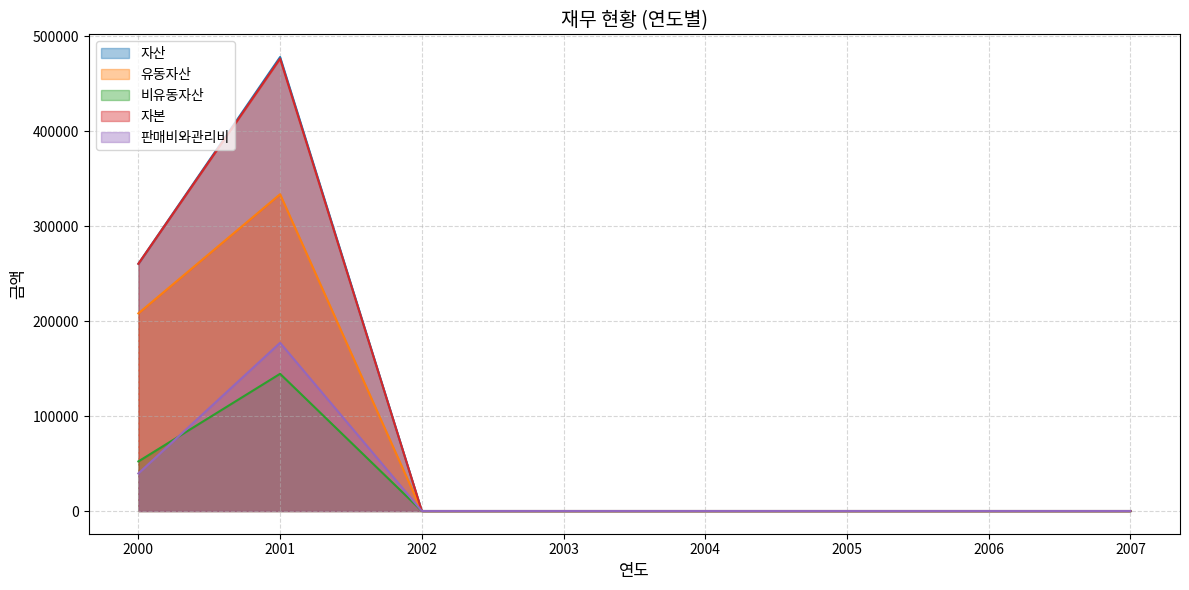

What is the highest value of the 비유동자산 series?

144529